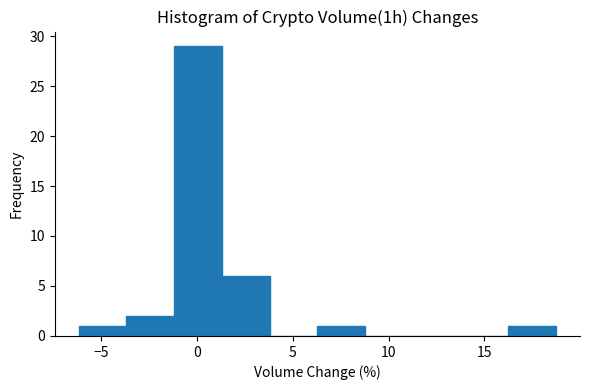

How tall is the bar that spans 16.5 to 19.0 on the x-axis? Neither the bar edges nor the heights are printed on the chart, so give them approximately, as read against the axes.

1